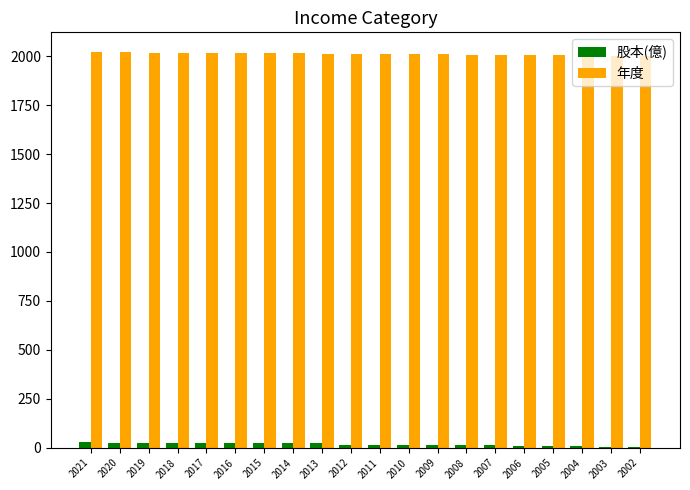

At which label does 年度 first exceed 2012?

2021